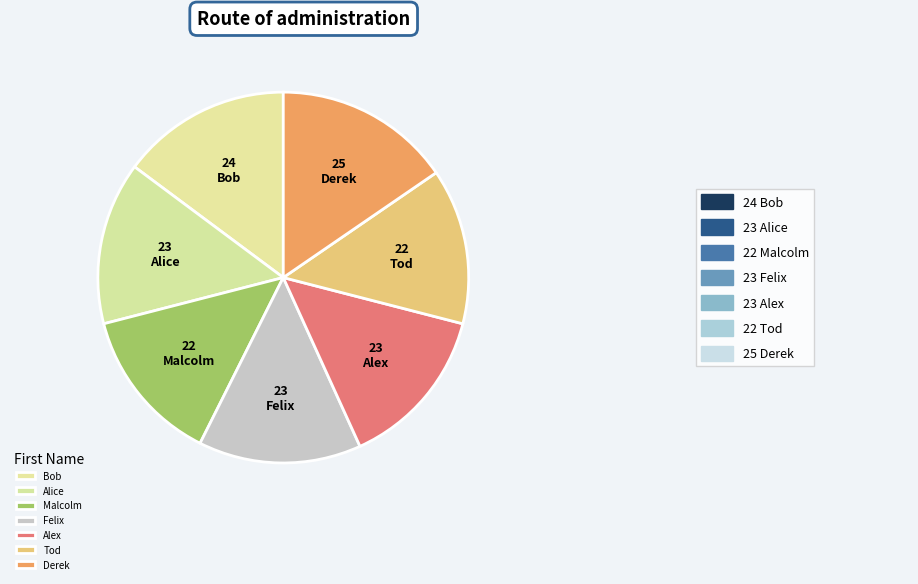

Rank the categories by value from lowest to highest.

Malcolm, Tod, Alice, Felix, Alex, Bob, Derek